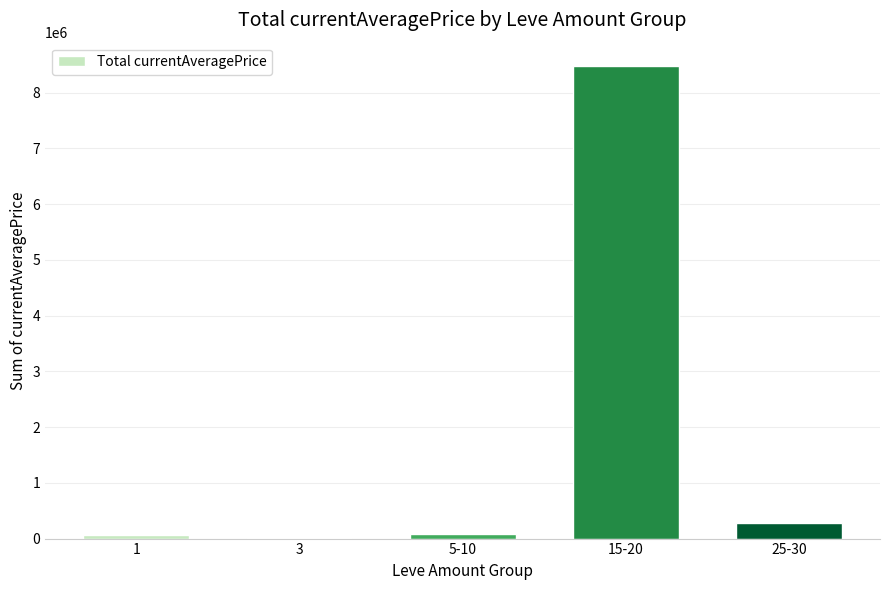

The value at 25-30 is 274920.0. True or false?

True